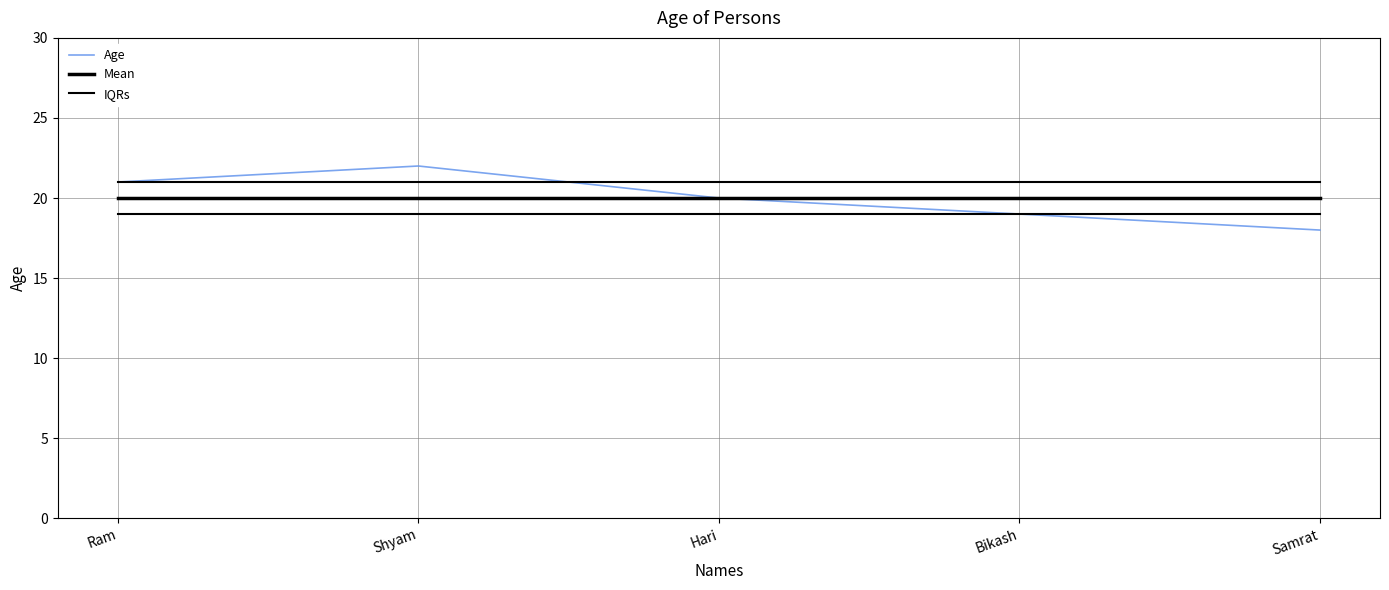

Does the chart have visible grid lines?

Yes